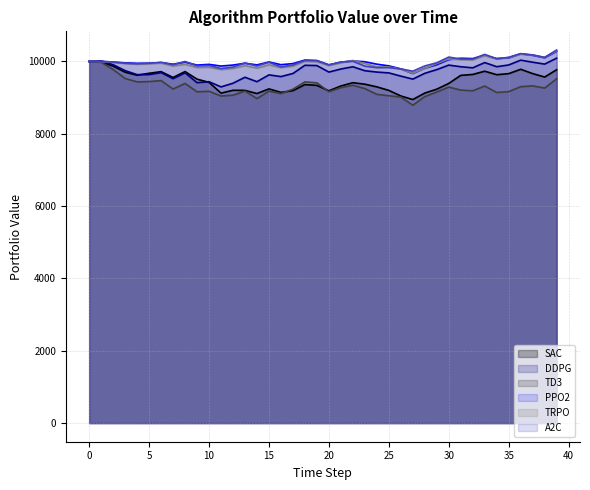

What is the total value across all series at 30?

58822.8